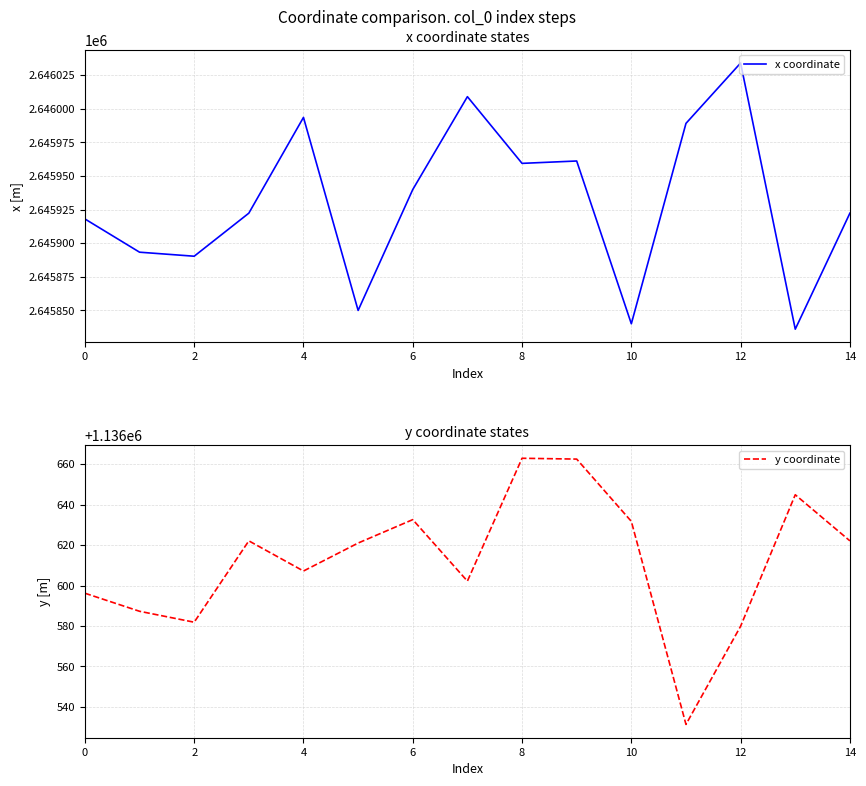

What is the lowest value of the x coordinate series?

2645835.9